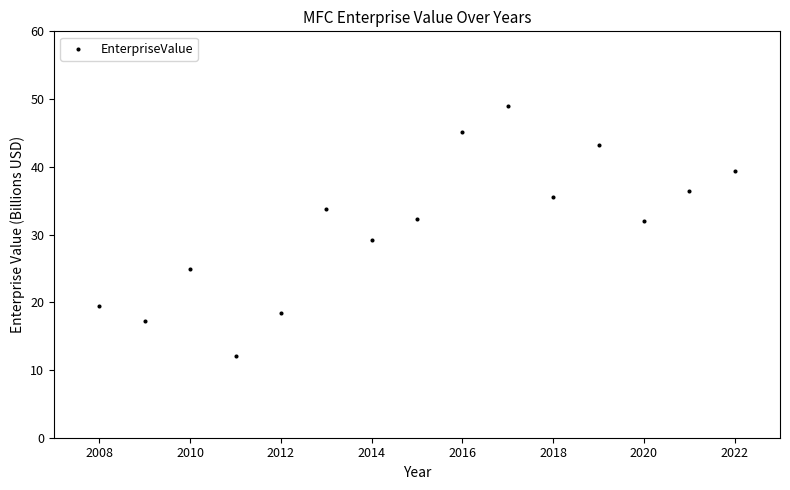

What Y value in the scatter plot is closest to 30?

29.1